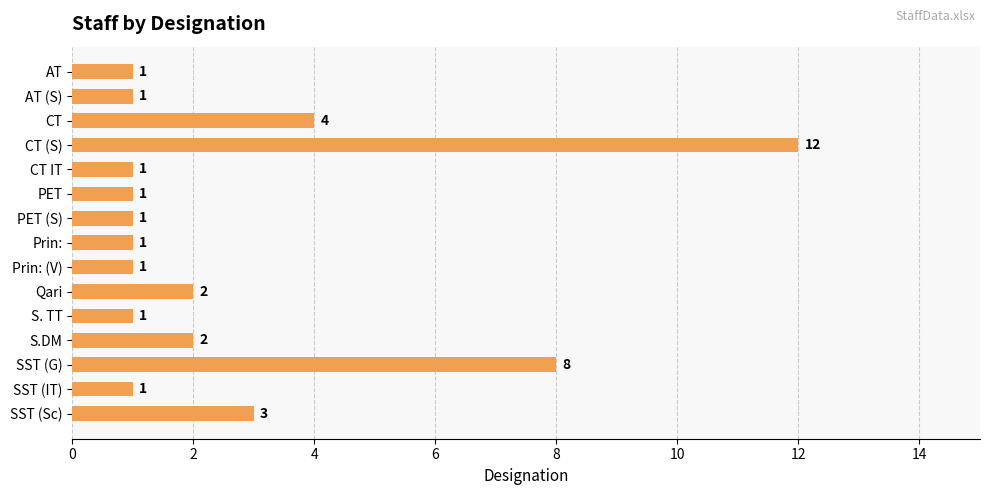

What is the label of the 4th bar from the bottom?

S.DM